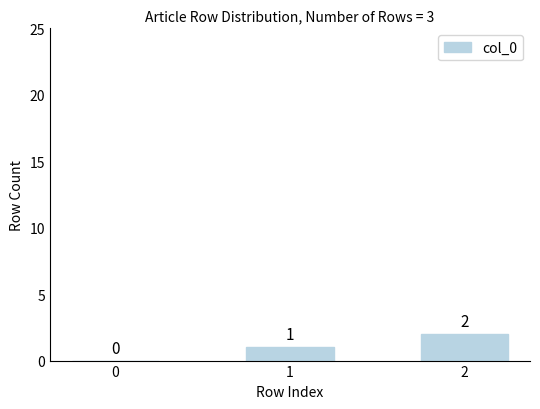

How many positive values are there?

2